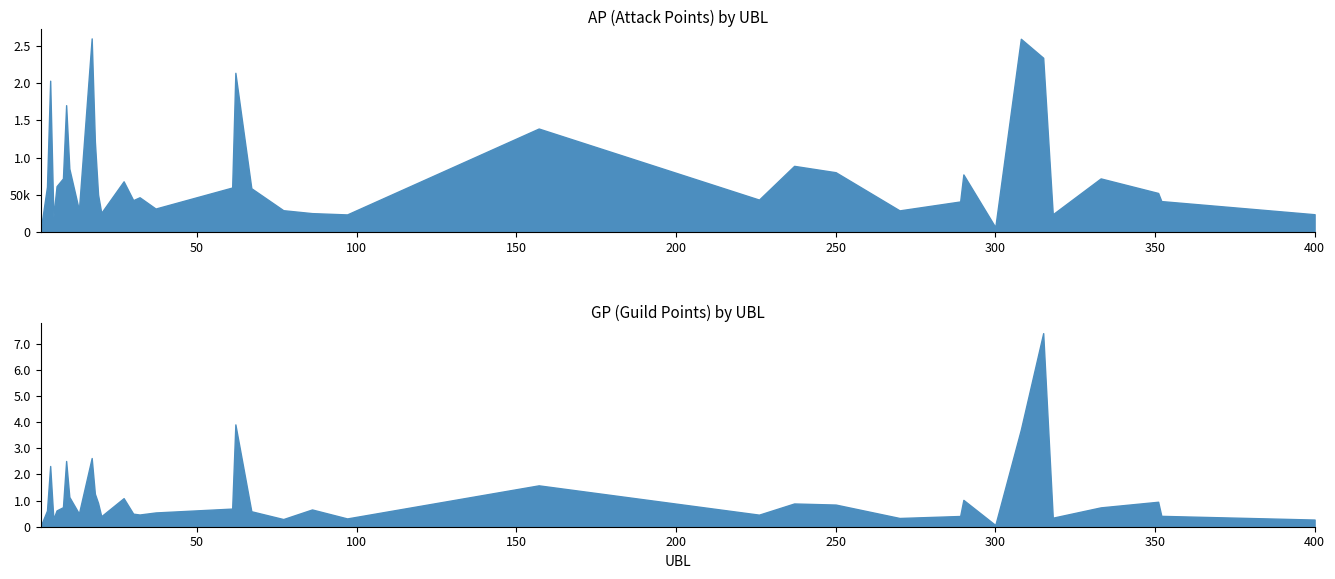

Reading left to right, what are all the values shown in this chart?

AP: 1=1966	3=60783	4=203371	5=20286	6=61591	8=71991	9=170470	10=85196	13=29567	17=260218	18=121714	19=50320	20=25769	27=68114	30=42820	32=46679	37=31507	61=59786	62=213966	67=58805	77=29276	86=25349	97=23606	157=139067	226=43526	237=88883	250=80339	270=29040	289=41022	290=77353	300=6555	308=259739	315=234195	318=23851	333=72013	351=52443	352=41535	400=23867
GP: 1=1966	3=61683	4=232201	5=29756	6=62291	8=74593	9=251372	10=113755	13=50415	17=262678	18=126023	19=90829	20=40148	27=109204	30=49889	32=46679	37=54536	61=69321	62=391282	67=59085	77=29276	86=65978	97=31654	157=158189	226=46147	237=88883	250=84695	270=33424	289=41022	290=102659	300=6555	308=371226	315=740167	318=34516	333=73980	351=95450	352=41535	400=27380